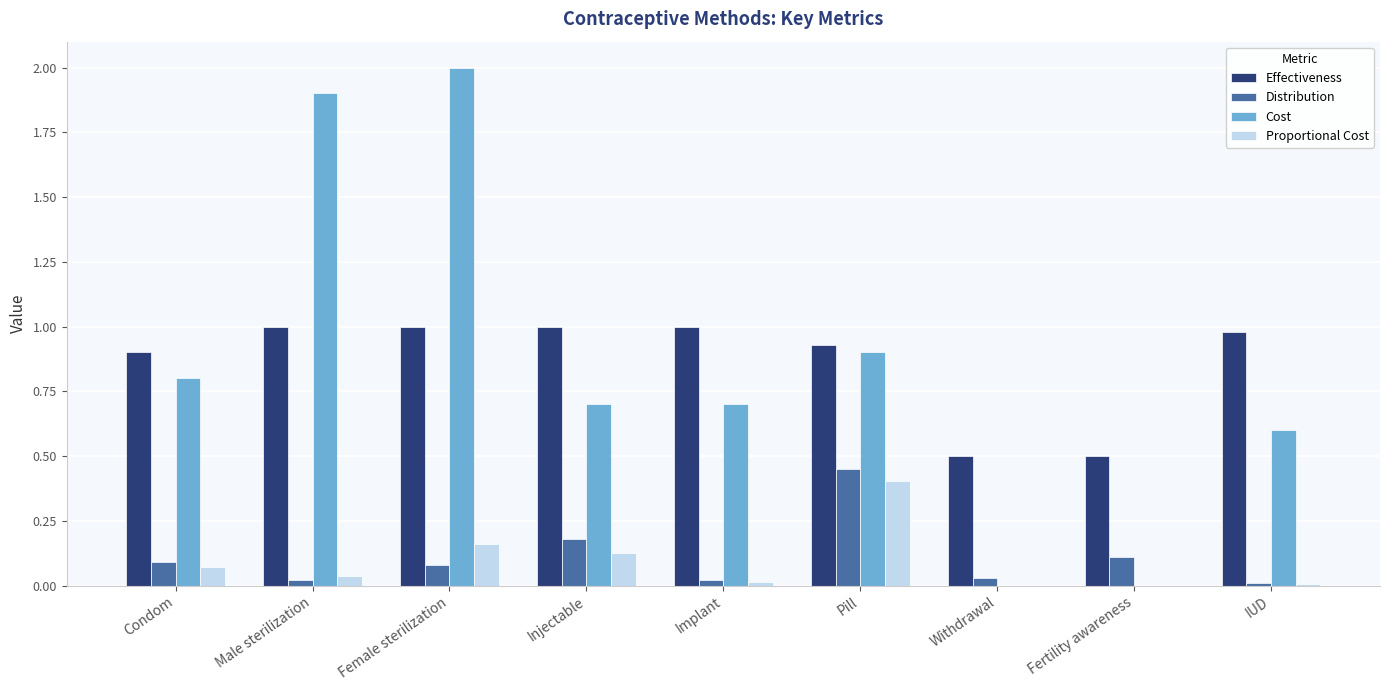

The value of Cost at Condom is 0.8. True or false?

True